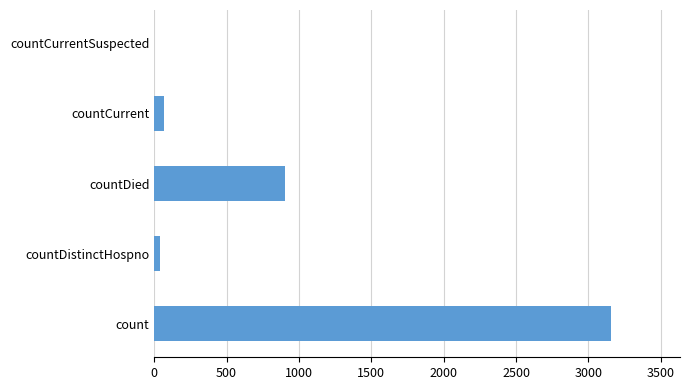

Which has a higher value, countDistinctHospno or count?

count